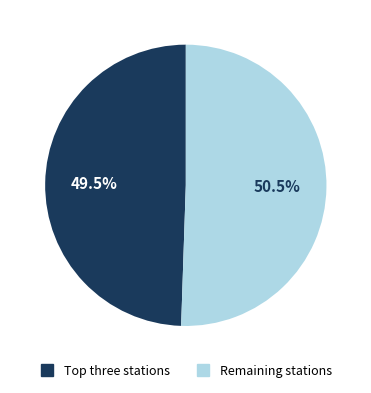

To the nearest percent, what is the difference between the largest and smallest slice percentages?

1%